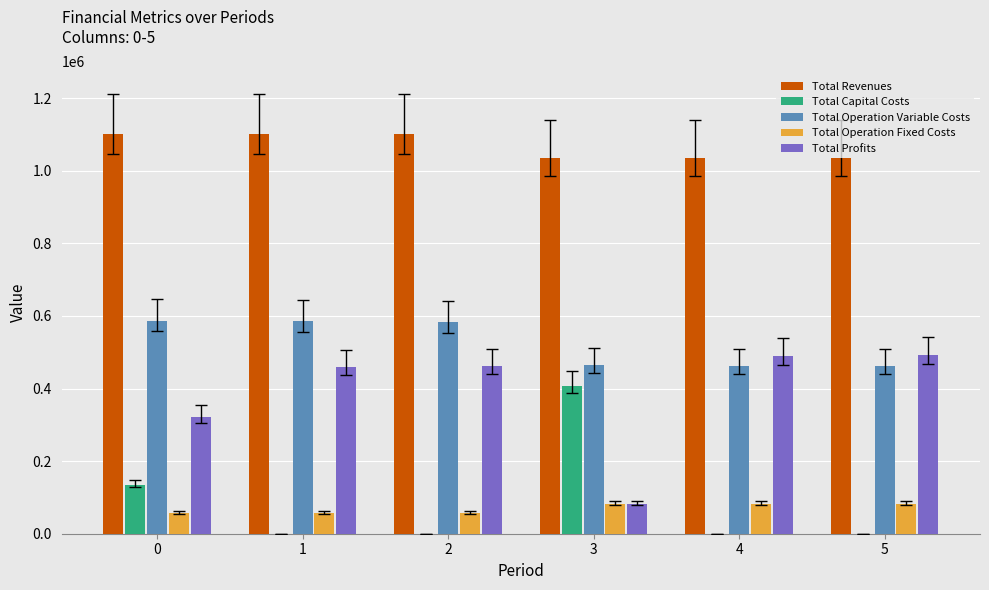

What is the total value across all series at 2?

2203843.0